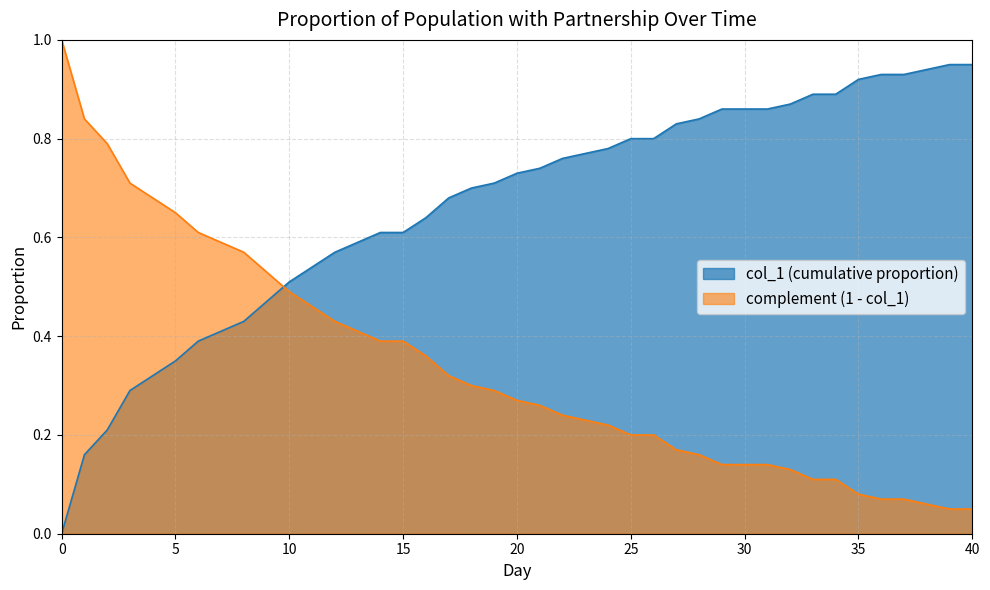

What is the difference between the maximum and minimum values?

0.9